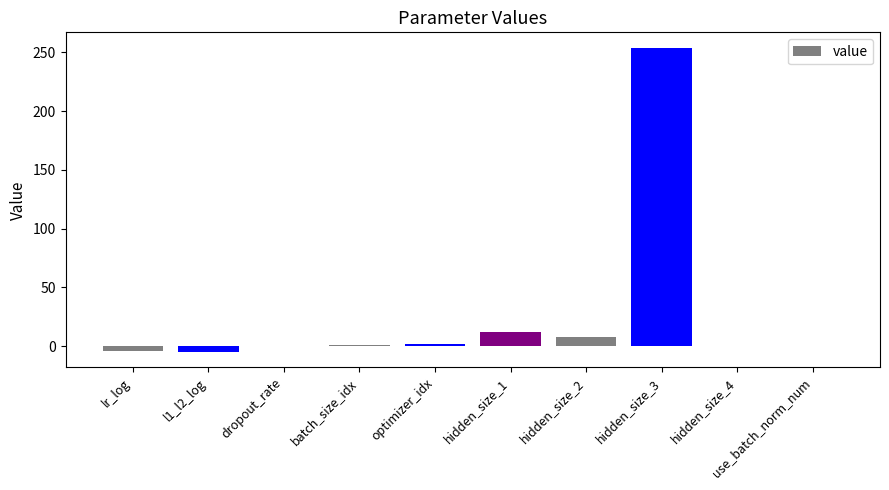

What is the maximum value shown in the chart?

254.0